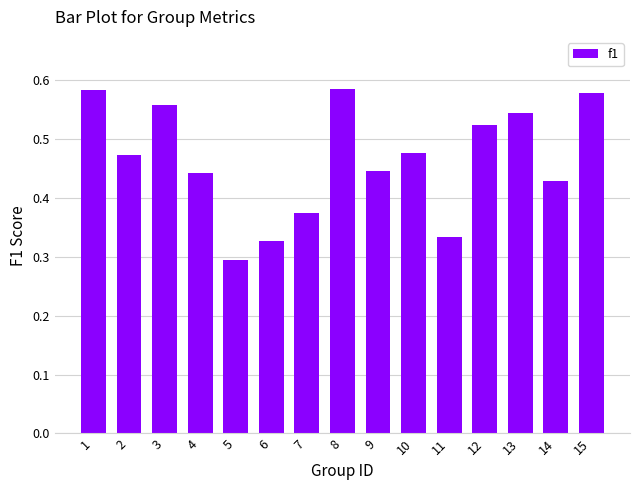

Which category has the lowest value across all series?

5